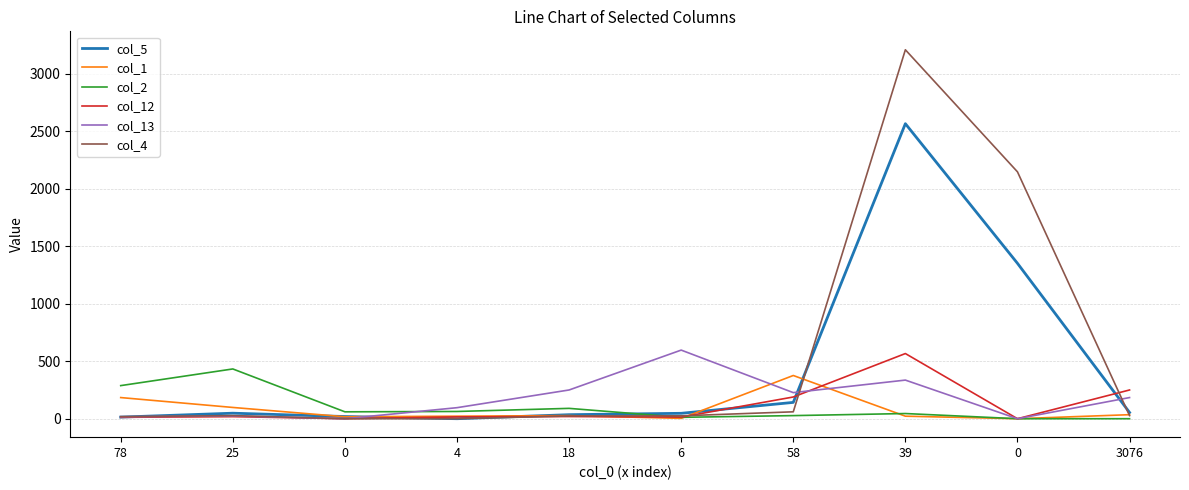

How many times do col_5 and col_13 cross each other?

4